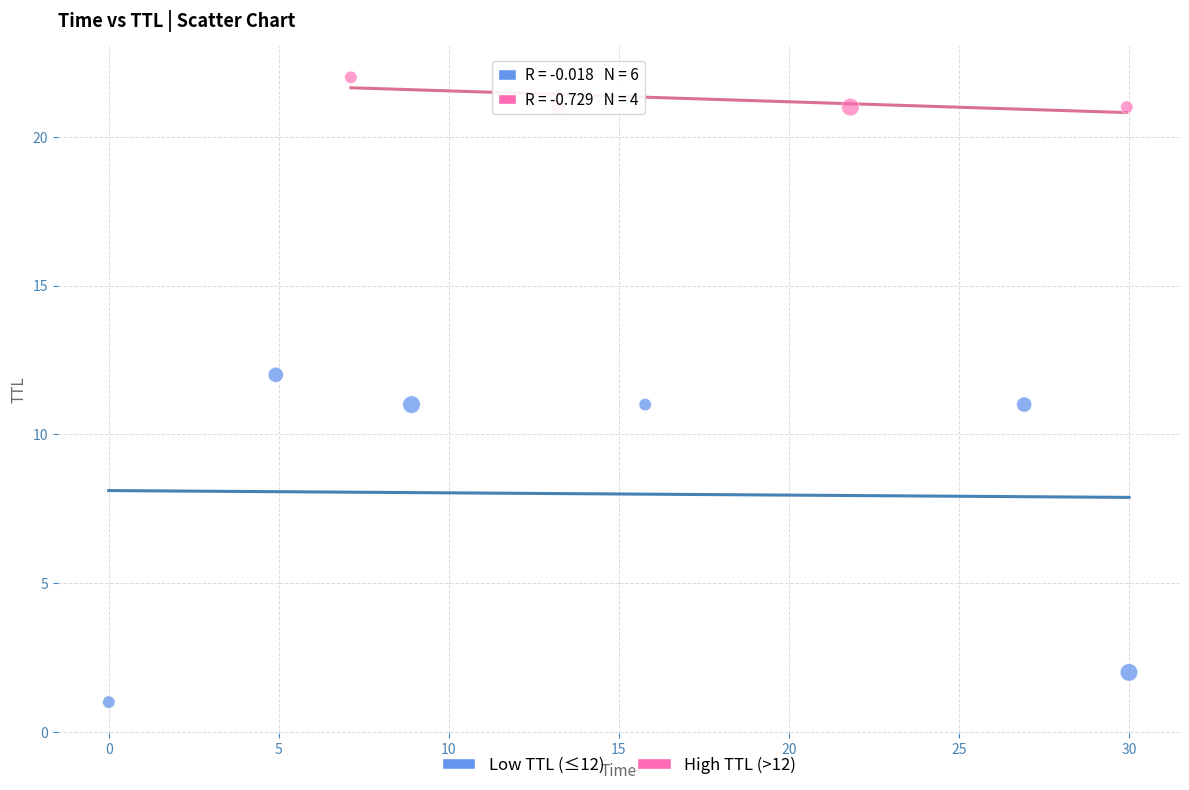

Which series has the widest spread of Y values?

Low TTL (≤12)